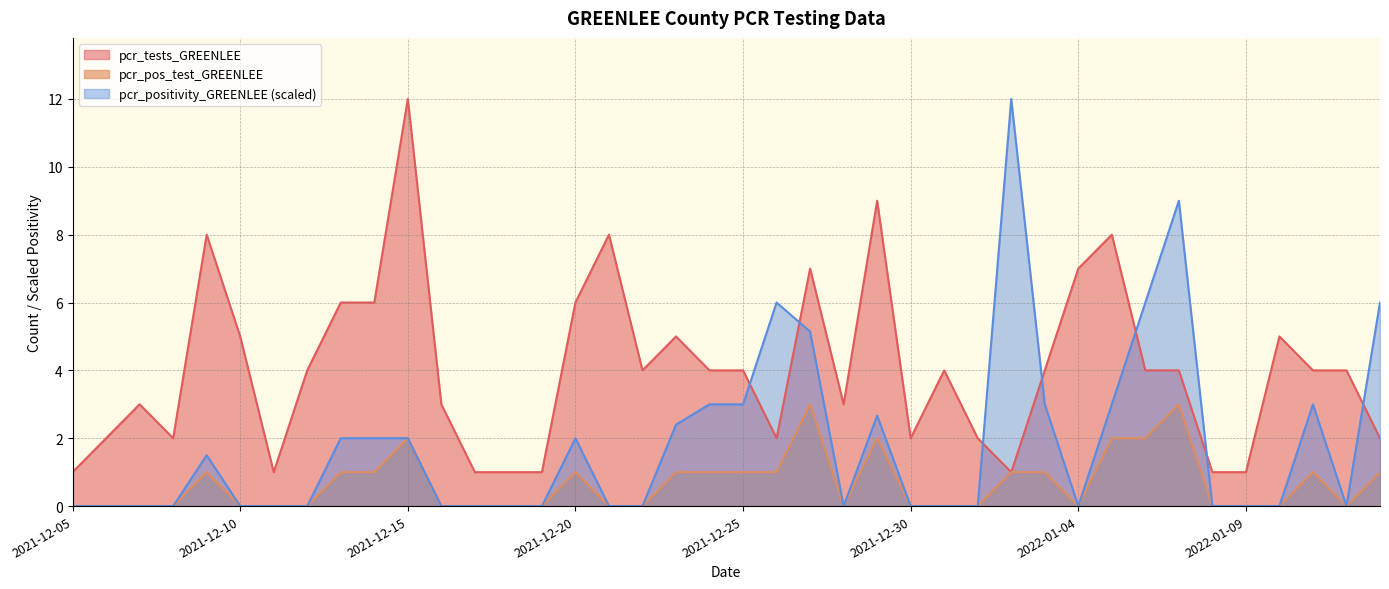

What are all the series names shown in the legend?

pcr_tests_GREENLEE, pcr_pos_test_GREENLEE, pcr_positivity_GREENLEE